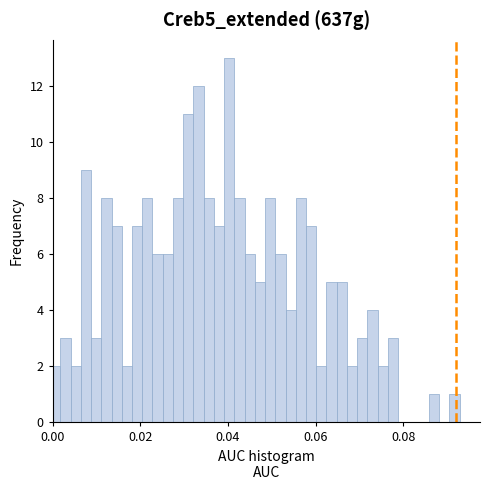

Read against the x-axis, roughly where is the centre of the tallest bar?

0.040